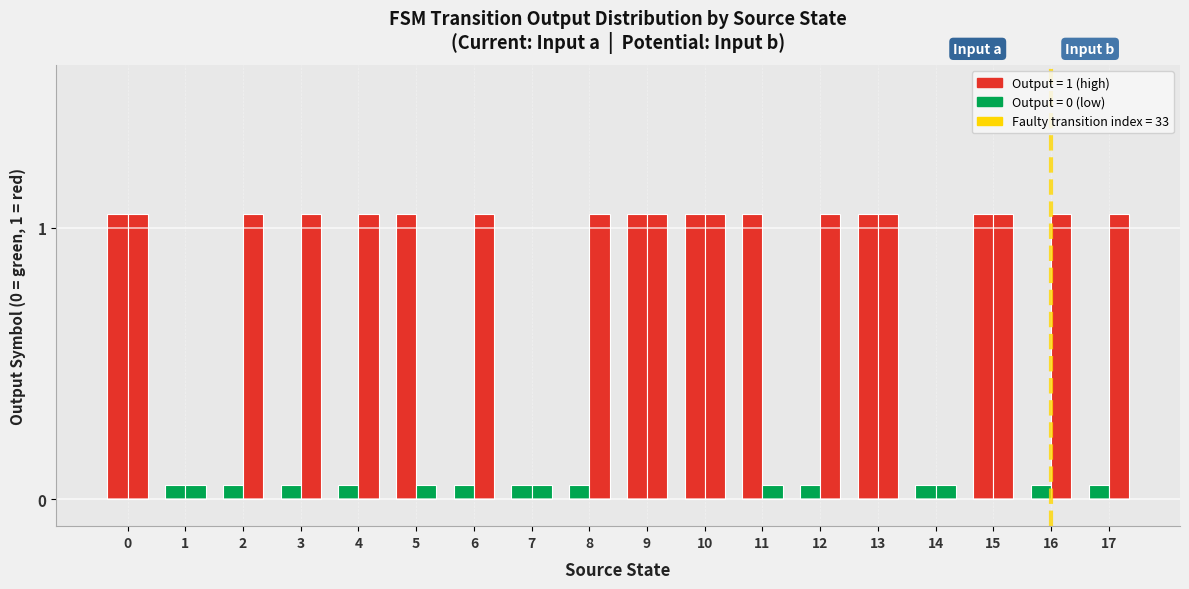

What is the sum of the values at 0 and 1?

1